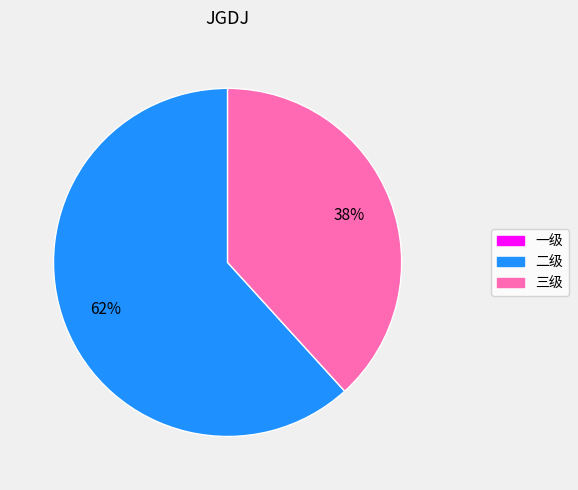

To the nearest percent, what is the combined percentage of 三级 and 二级?

100%